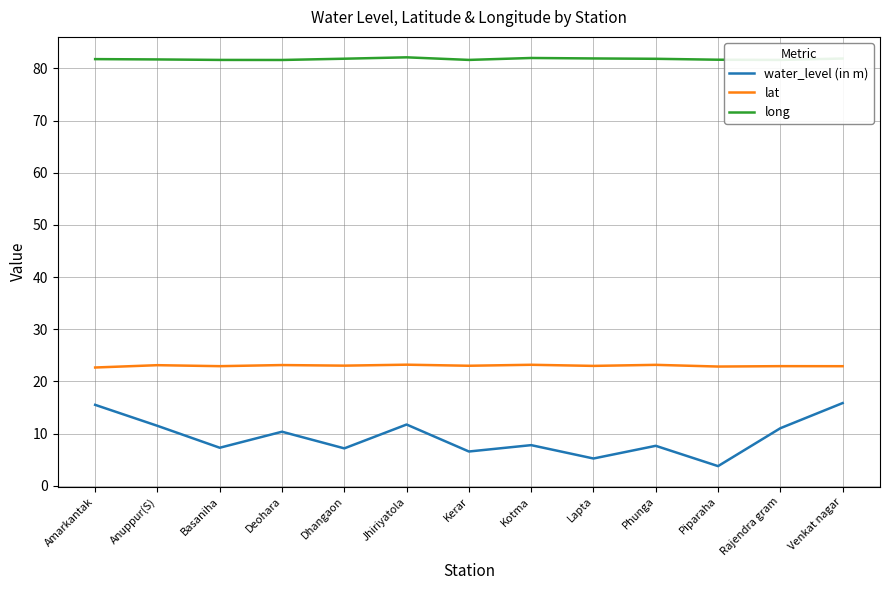

Rank the series at Anuppur(S) from highest to lowest value.

long, lat, water_level (in m)